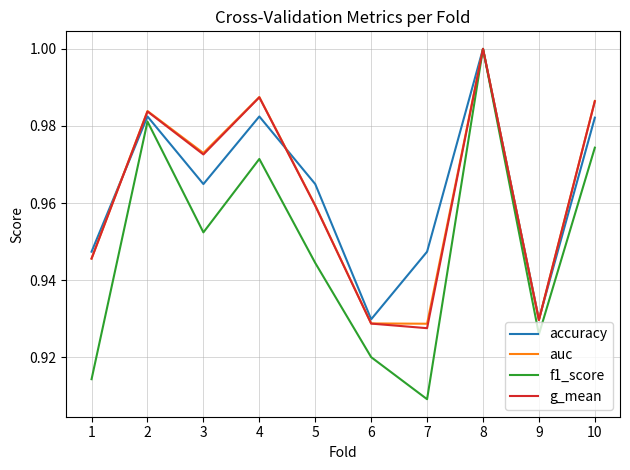

The f1_score series shows 0.5 at 5. True or false?

False